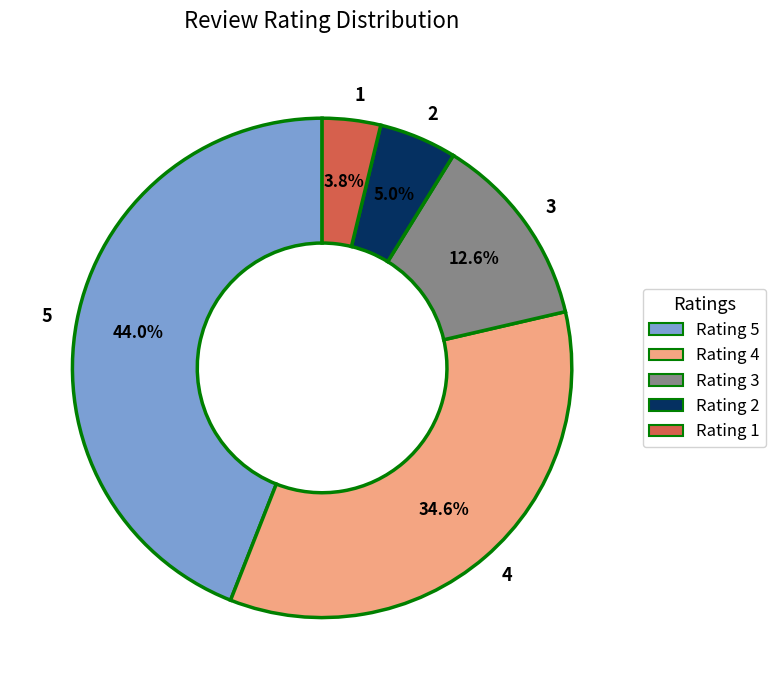

How much of the chart is everything except 1?

96.2%